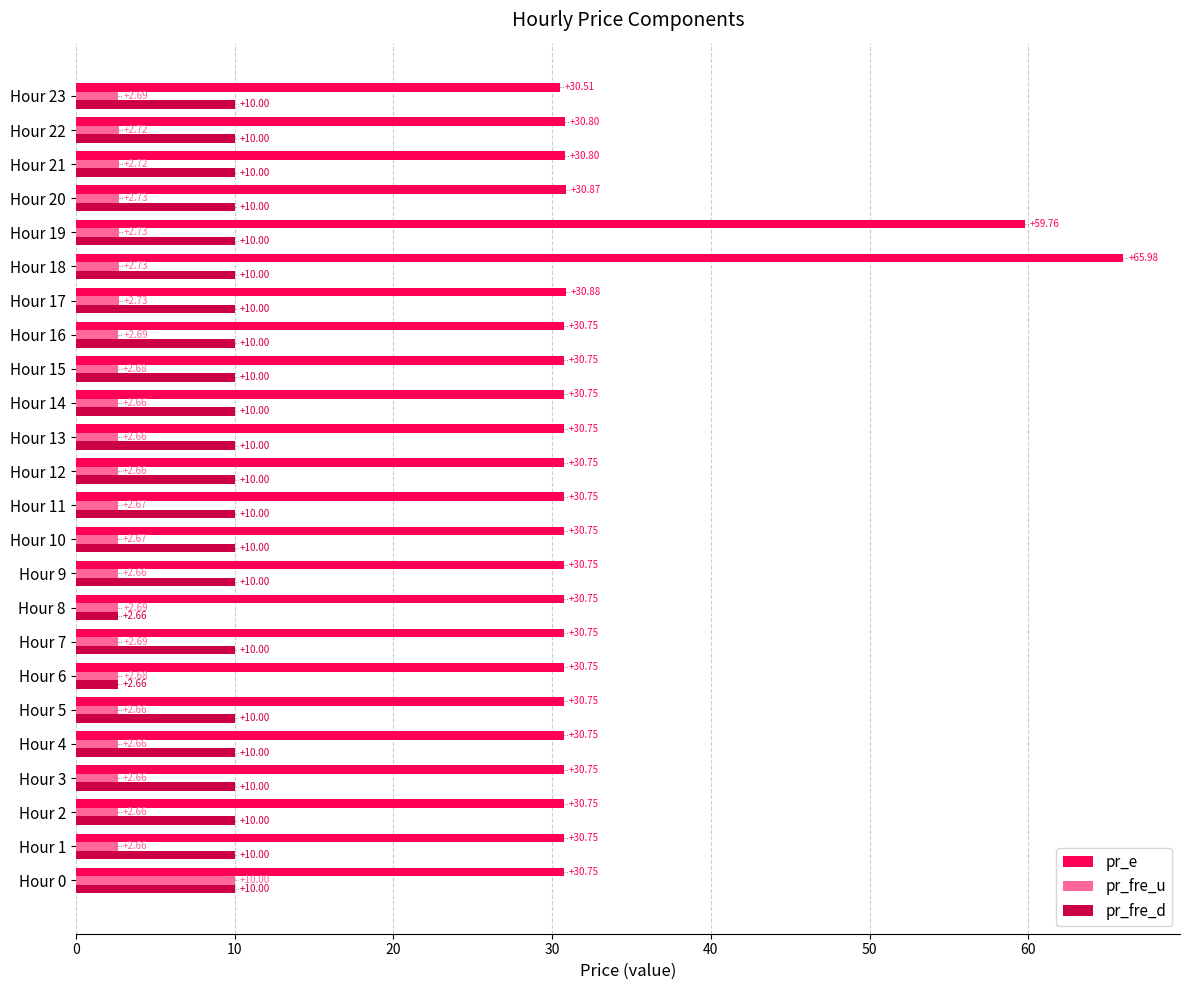

Rank the series by their average value, from highest to lowest.

pr_e, pr_fre_d, pr_fre_u